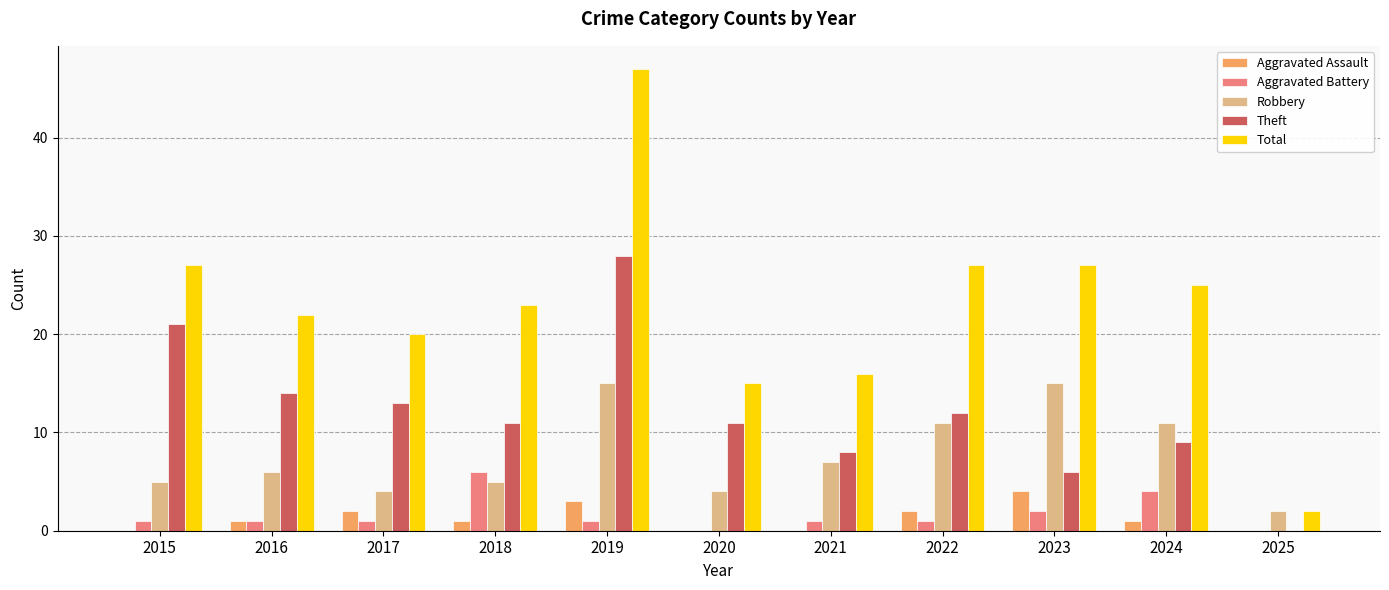

At which category does the chart reach its peak across all series?

2019